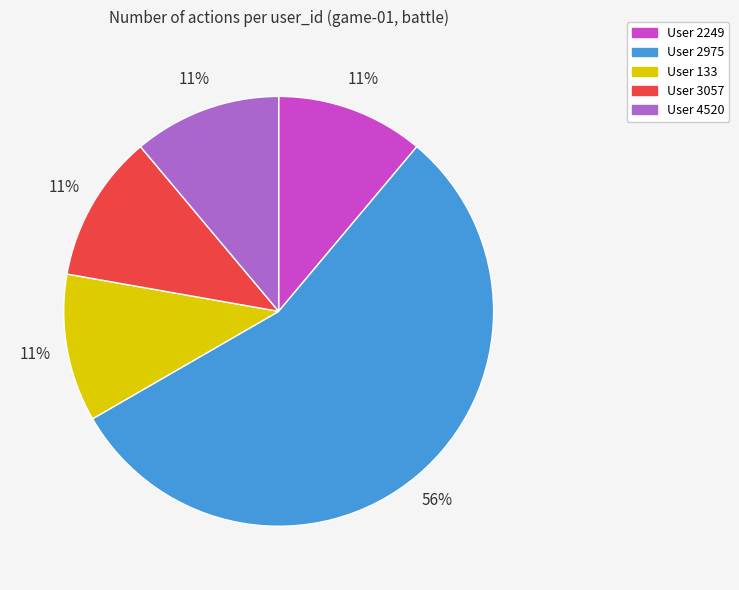

To the nearest percent, what percentage of the pie is User 133?

11%